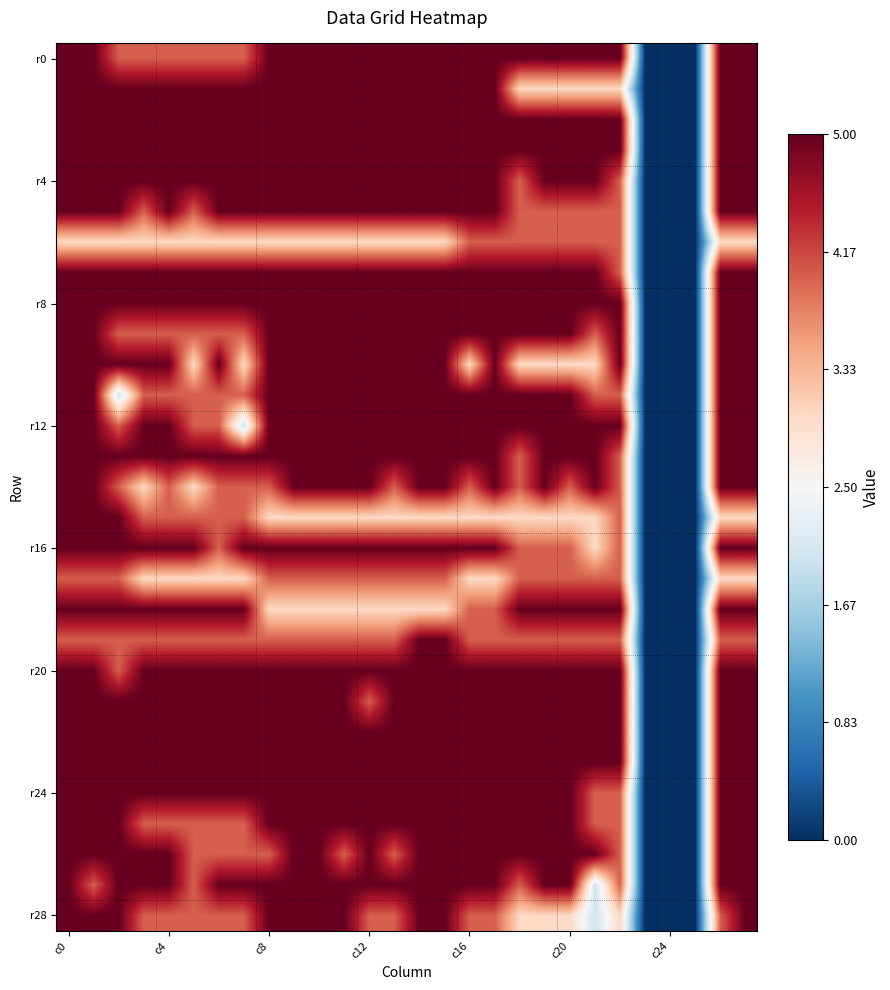

How many categories are shown in the chart?

28